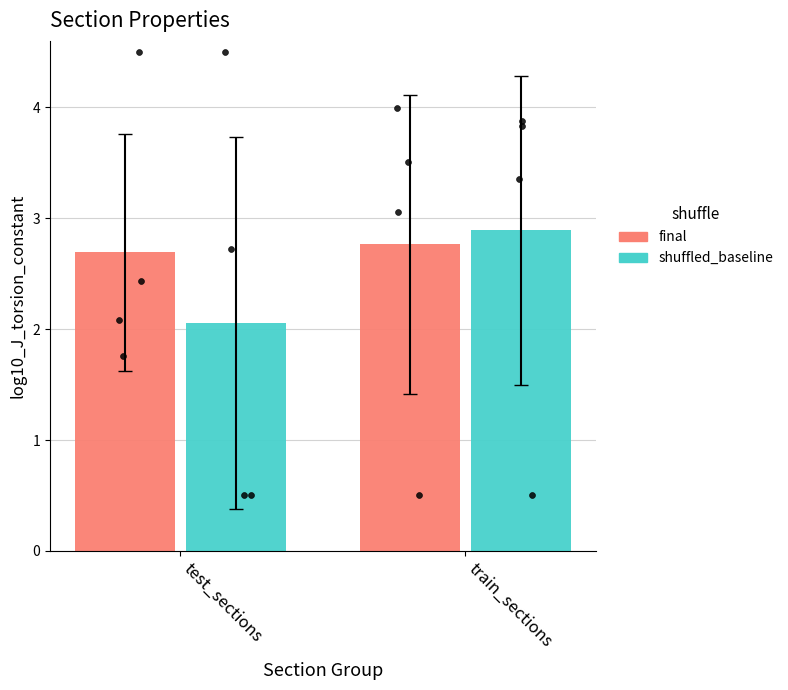

At how many categories does at least one series exceed 2?

2